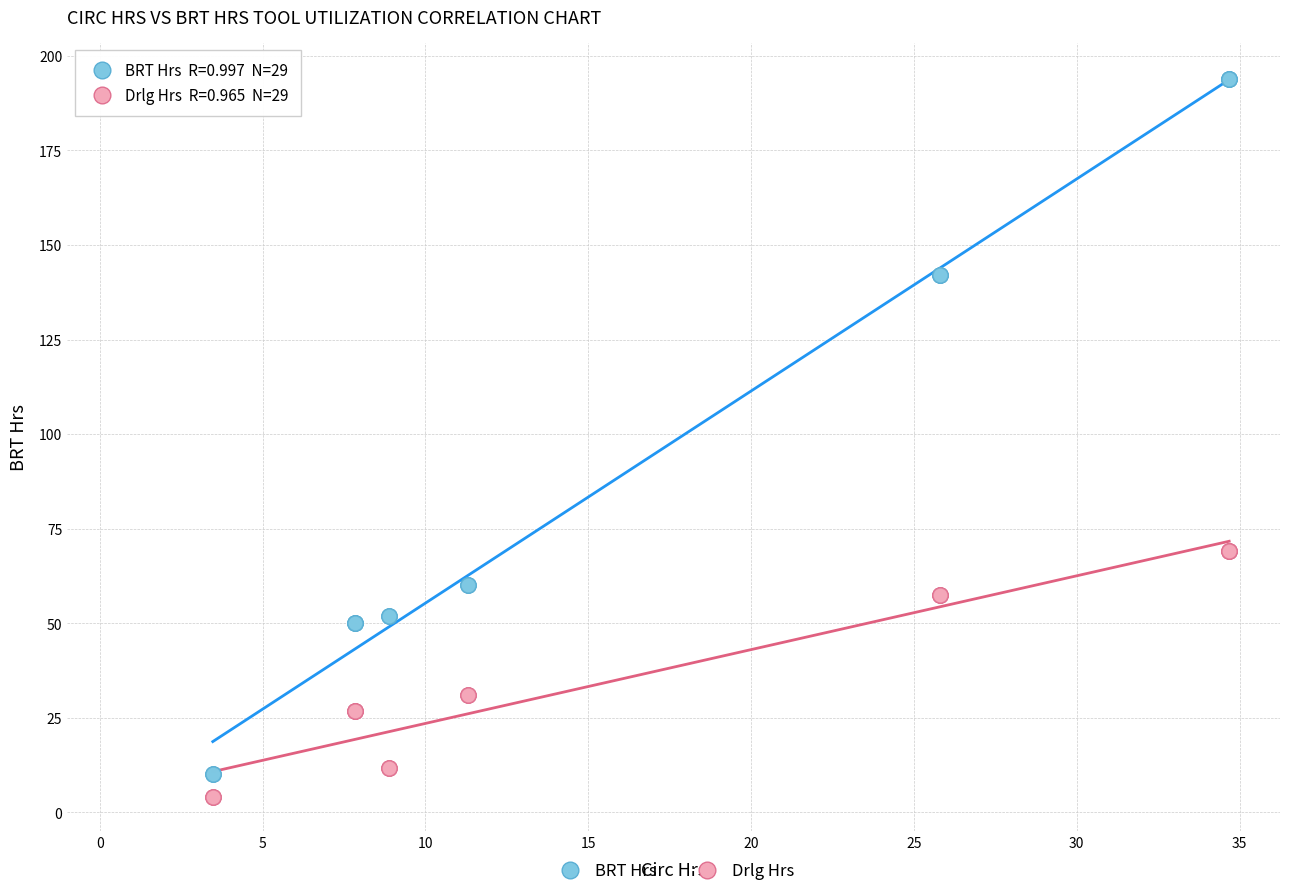

Which series reaches the minimum Y coordinate?

Drlg Hrs